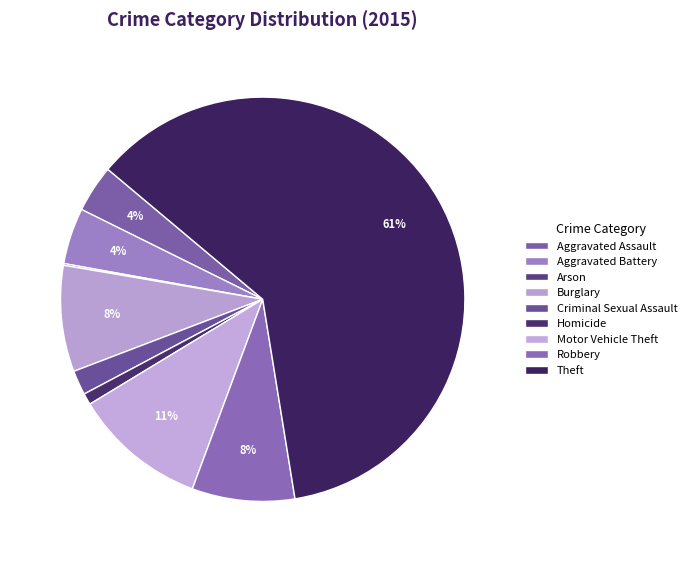

Rank the categories by value from highest to lowest.

Theft, Motor Vehicle Theft, Burglary, Robbery, Aggravated Battery, Aggravated Assault, Criminal Sexual Assault, Homicide, Arson